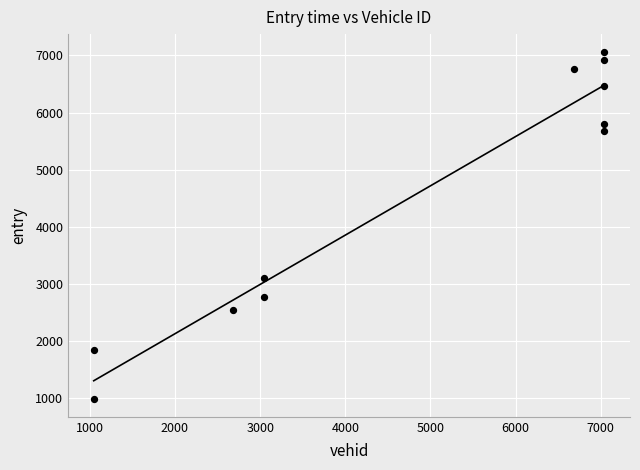

What is the range of Y values (max minus min)?

6087.4